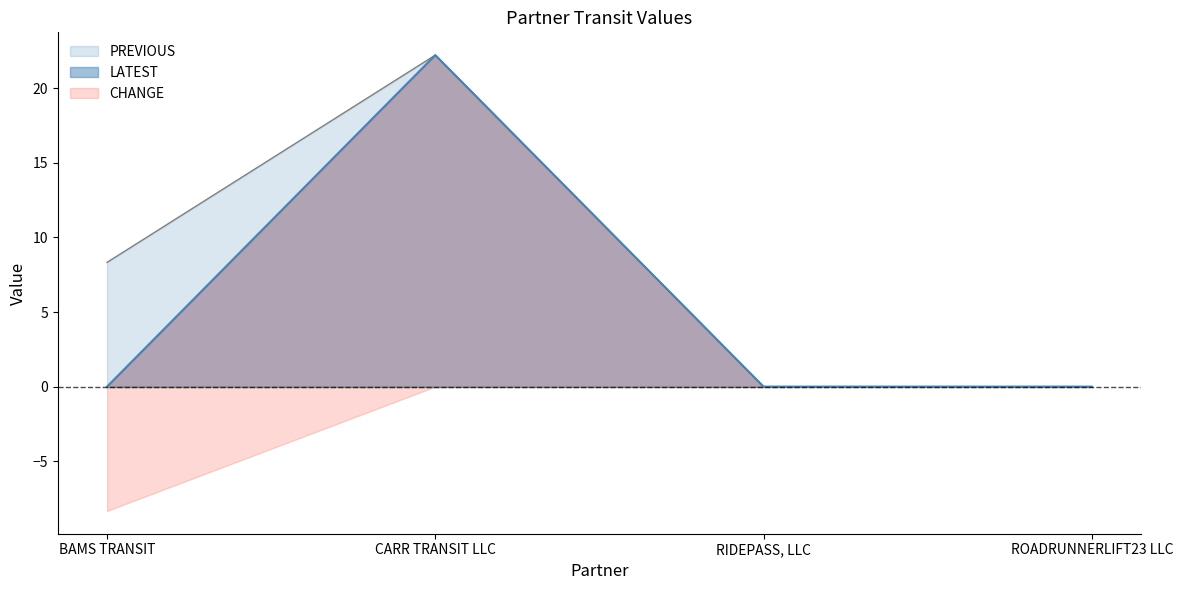

What position from the right is BAMS TRANSIT?

4